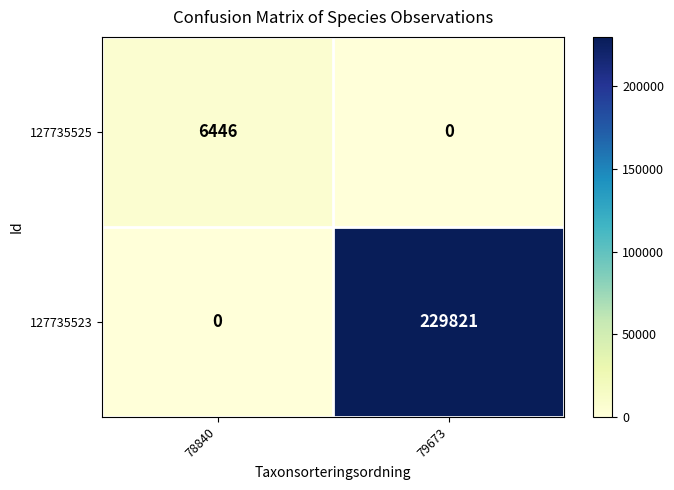

List the series in order of their overall mean, highest first.

127735523, 127735525